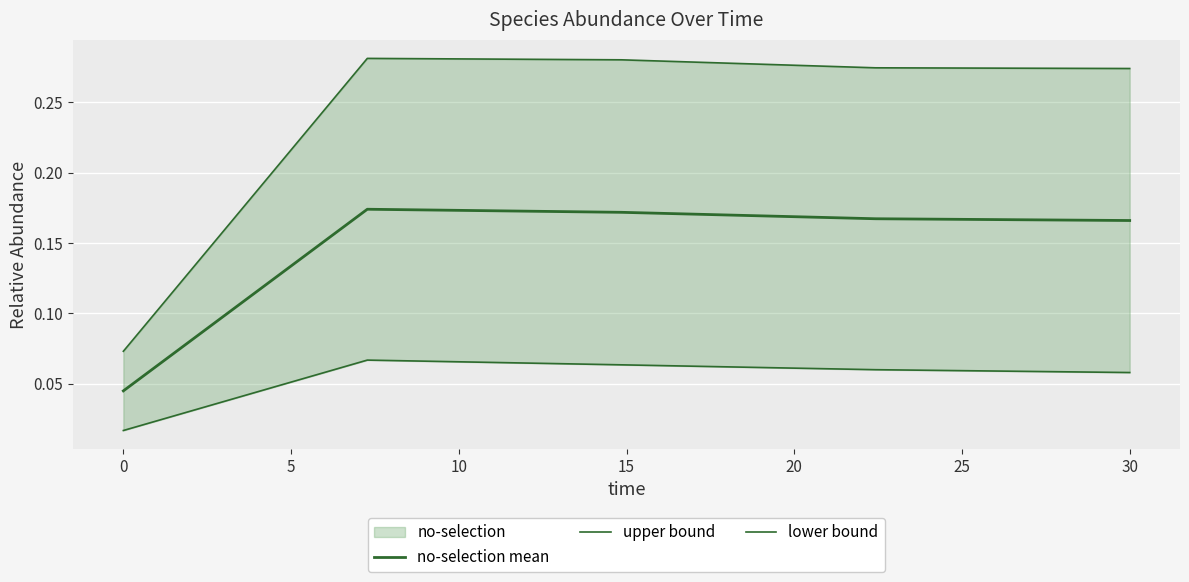

True or false: upper bound has more than 2 points higher than both neighbors.

False